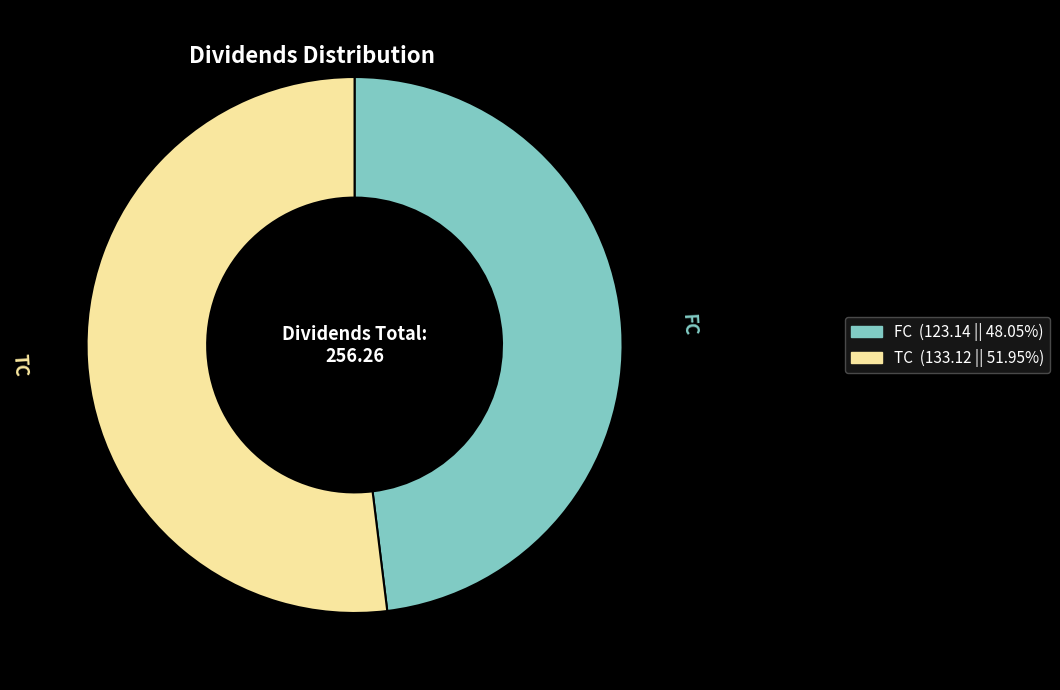

How many slices are in this pie chart?

2